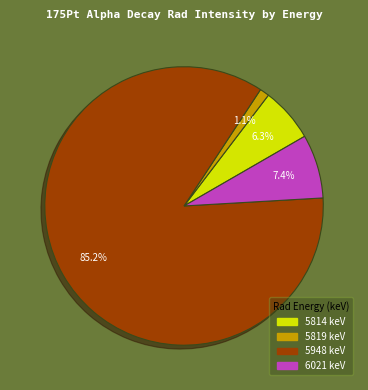

To the nearest percent, what is the difference between the 5814 and 5819 slice percentages?

5%